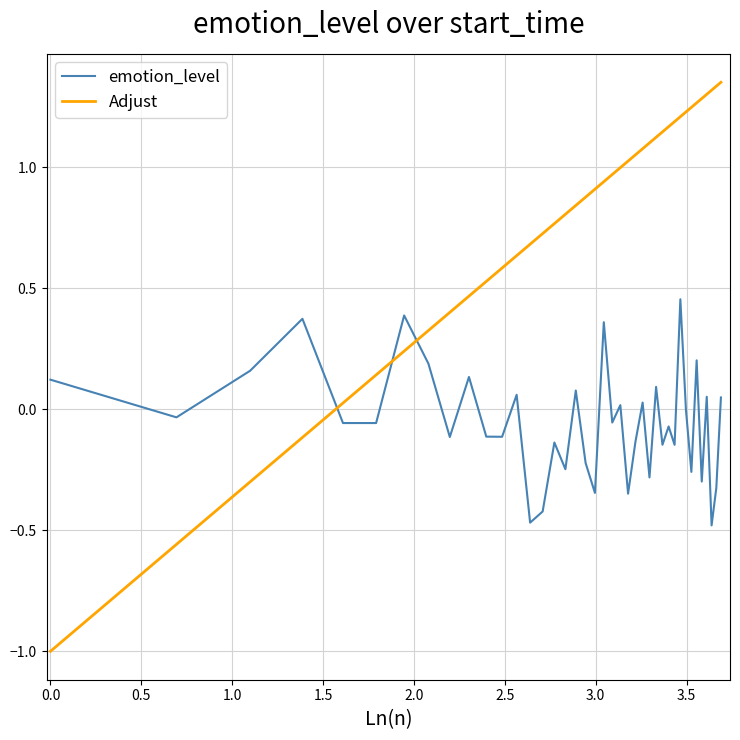

Rank the series by their average value, from lowest to highest.

emotion_level, Adjust